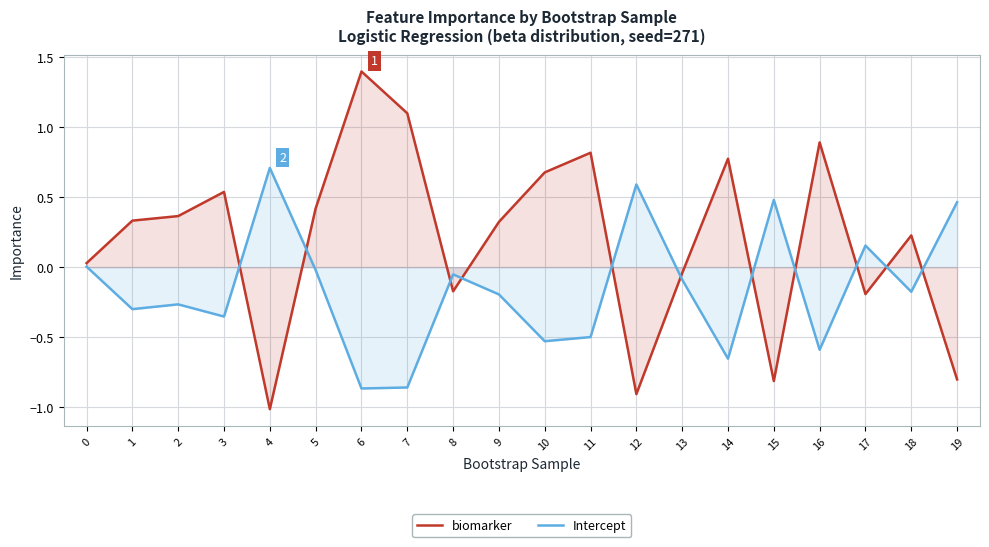

Which category has the highest value in the biomarker series?

6